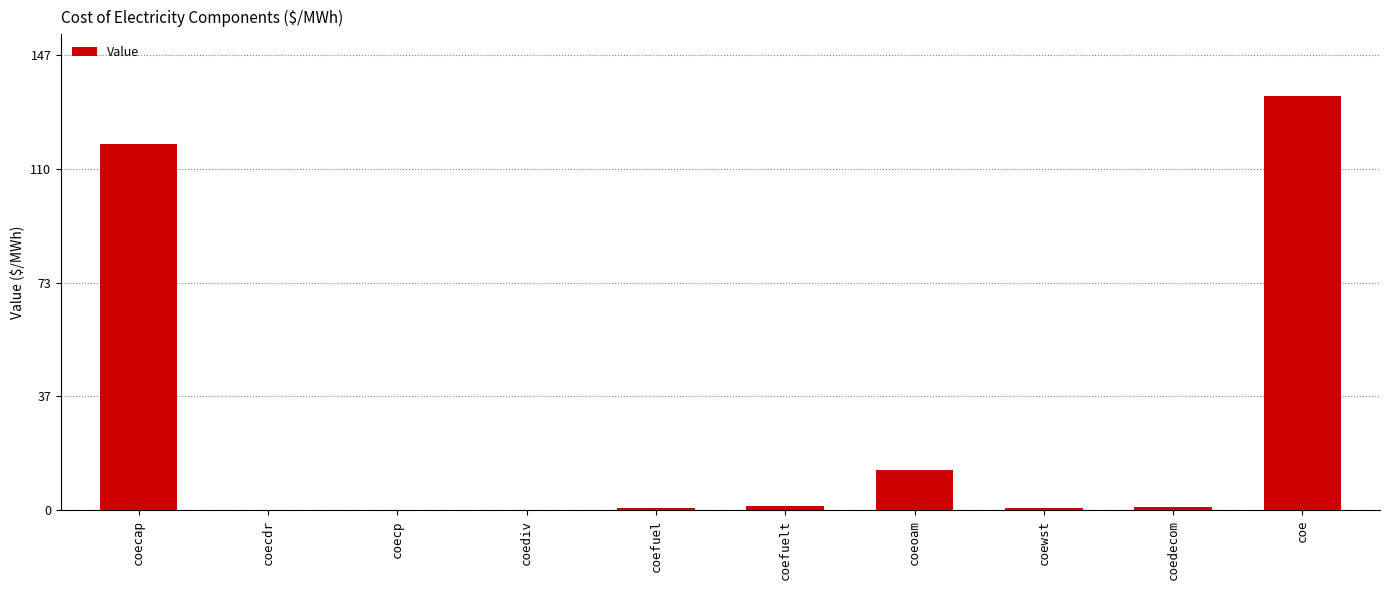

What is the sum of all values?

267.8